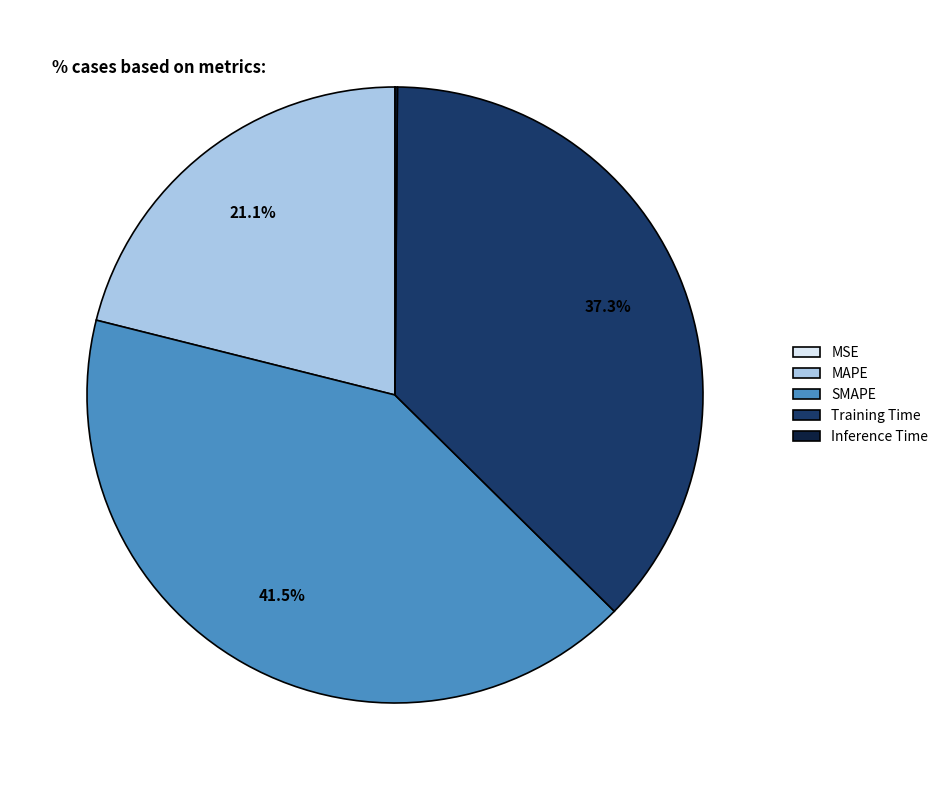

Does any single category account for the majority?

No